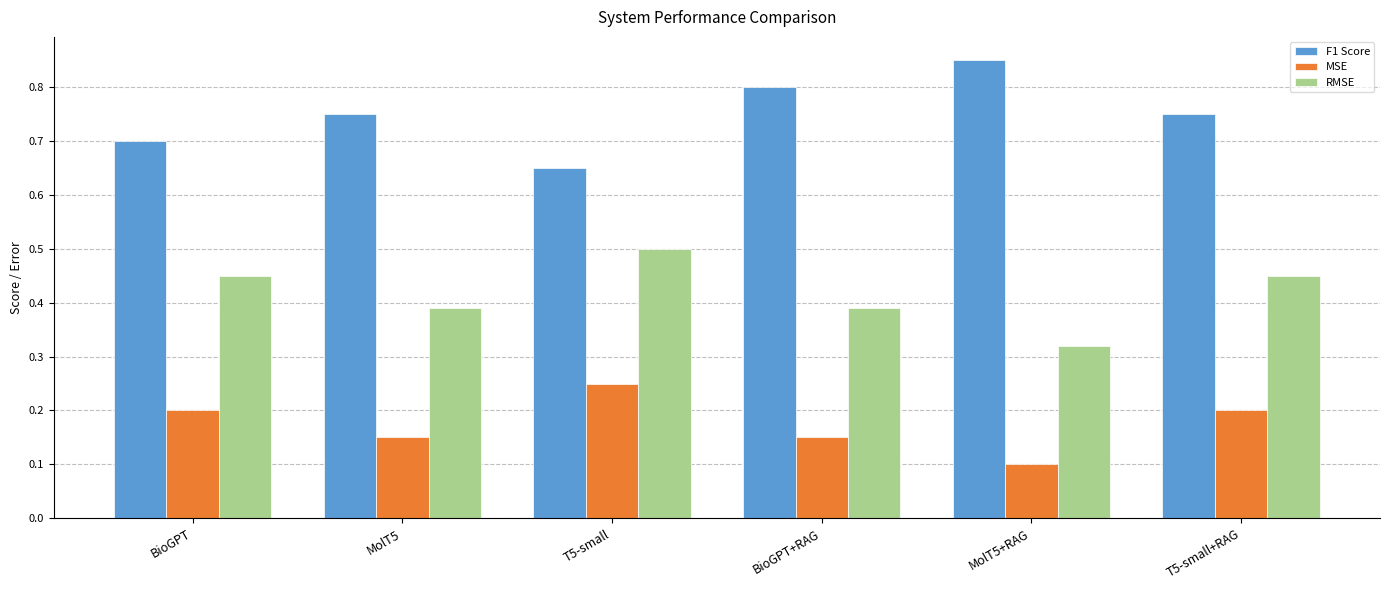

At which label does RMSE reach its minimum?

MolT5+RAG